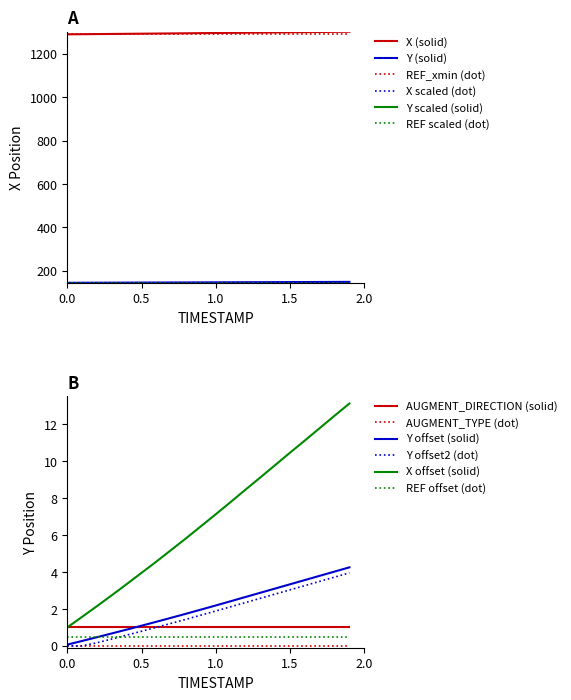

Which has a higher value, 0.5 or 1.5?

1.5